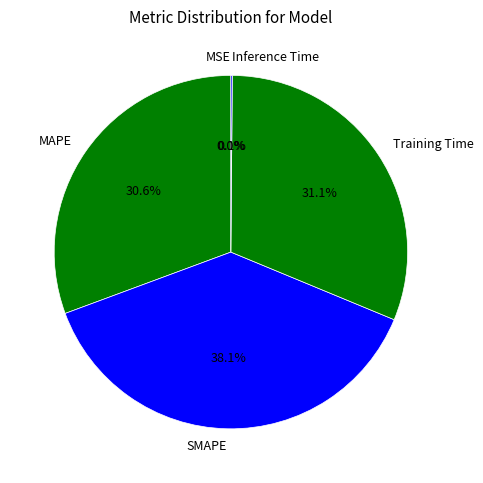

Does SMAPE account for over 50% of the chart?

No